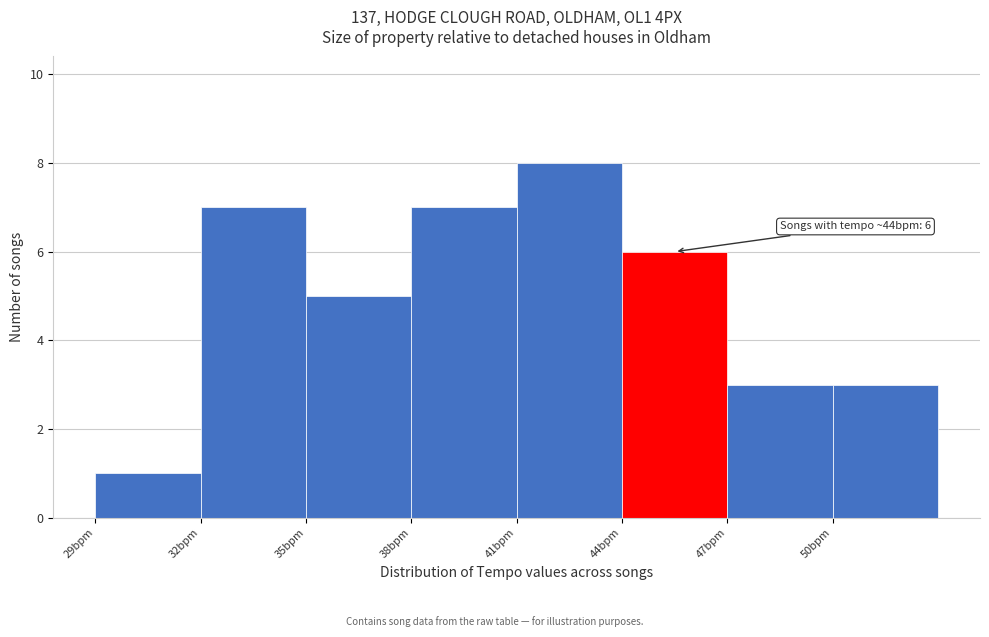

Which range on the x-axis has the tallest bar?

41 to 44